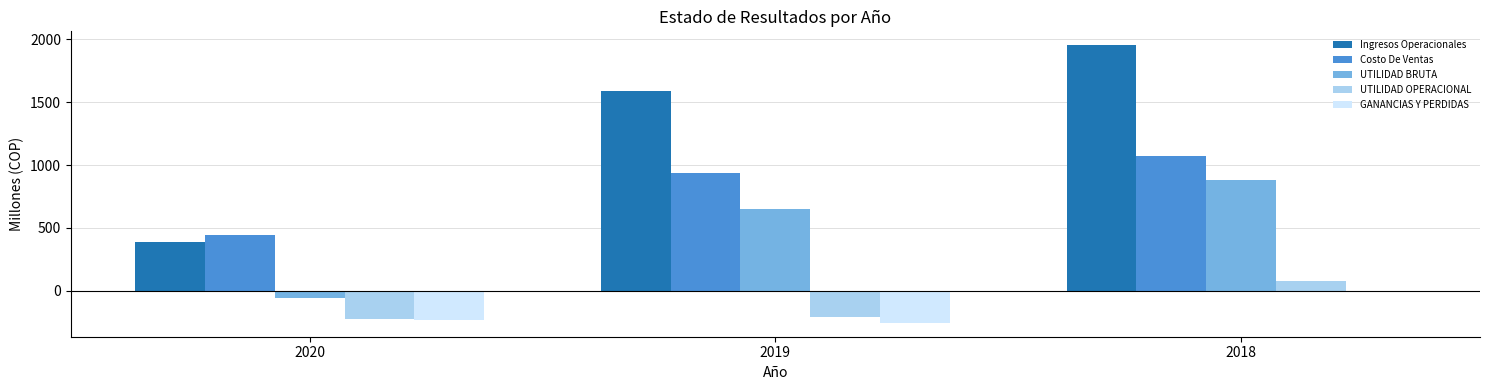

How many groups of bars are there?

3